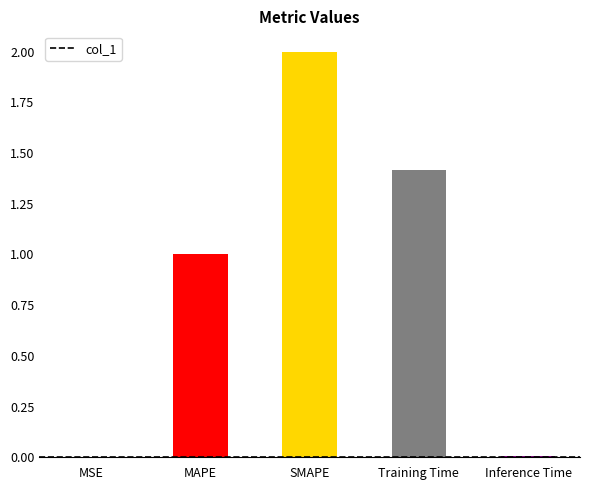

How many data points are above 1?

3